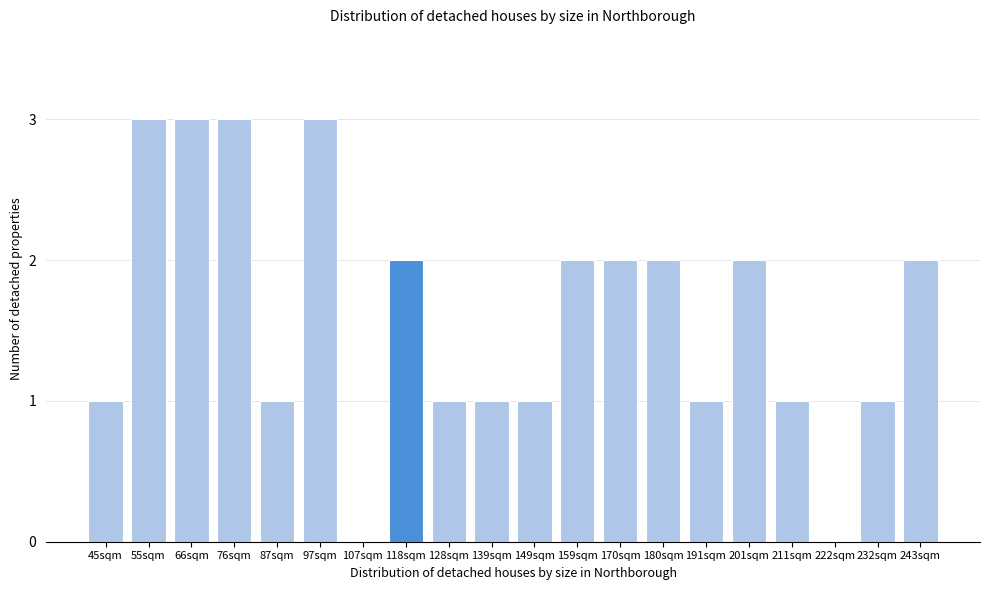

Reading right to left, extract all data points from this chart.

243sqm=2	232sqm=1	222sqm=0	211sqm=1	201sqm=2	191sqm=1	180sqm=2	170sqm=2	159sqm=2	149sqm=1	139sqm=1	128sqm=1	118sqm=2	107sqm=0	97sqm=3	87sqm=1	76sqm=3	66sqm=3	55sqm=3	45sqm=1